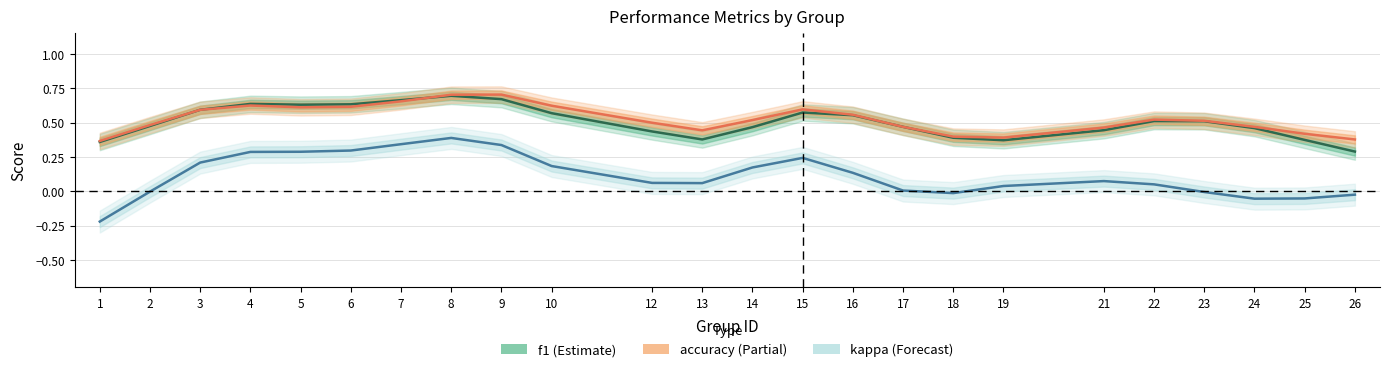

Where is the first local maximum for kappa?

8